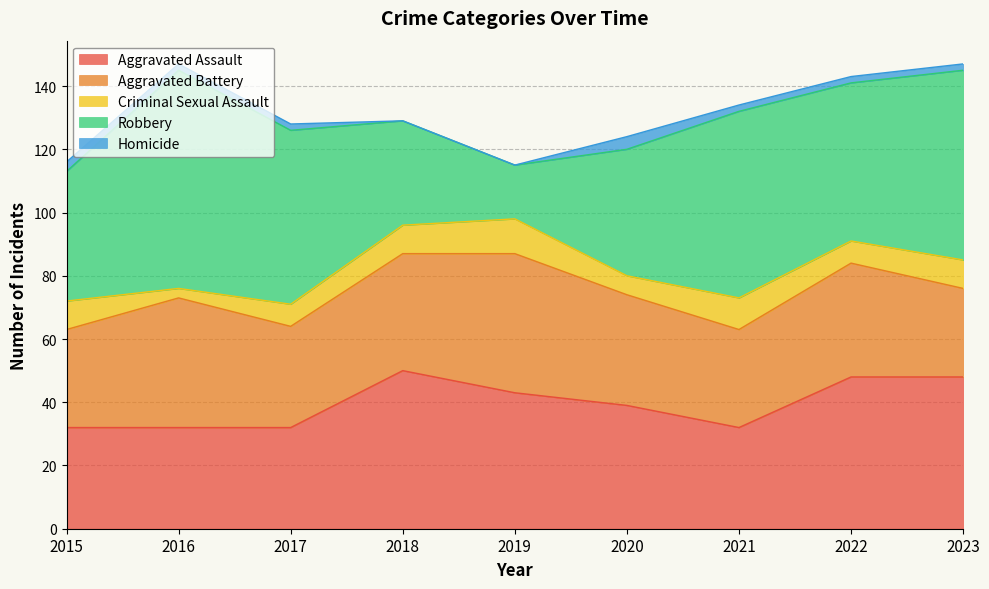

How many data points does each series have?

9